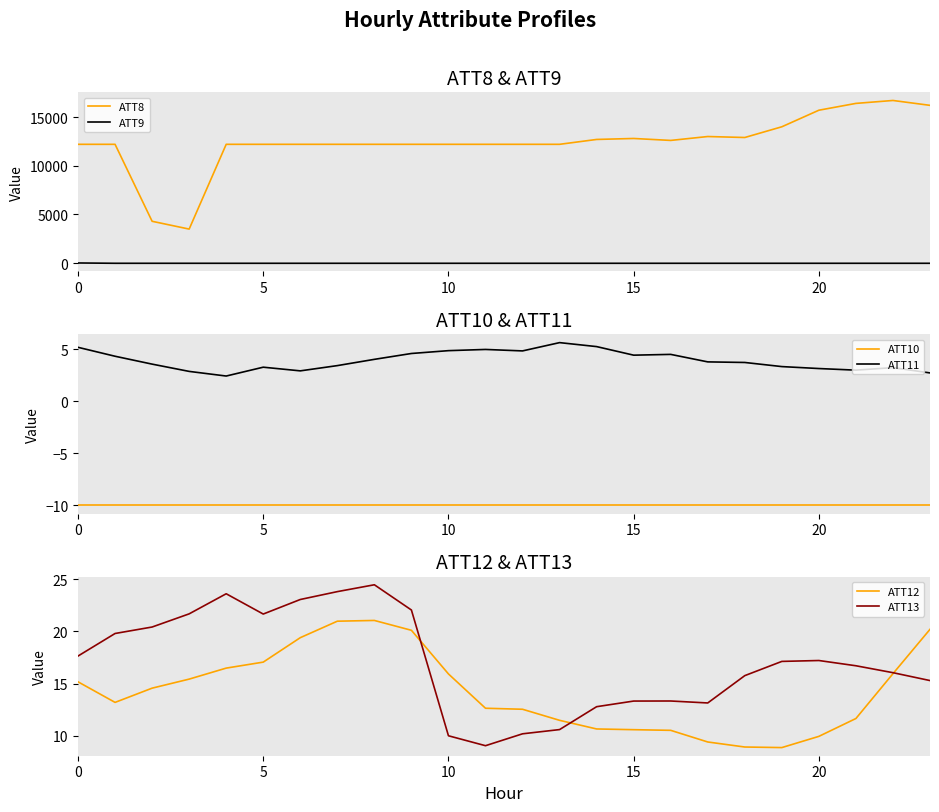

True or false: ATT9 and ATT8 intersect in this chart.

False